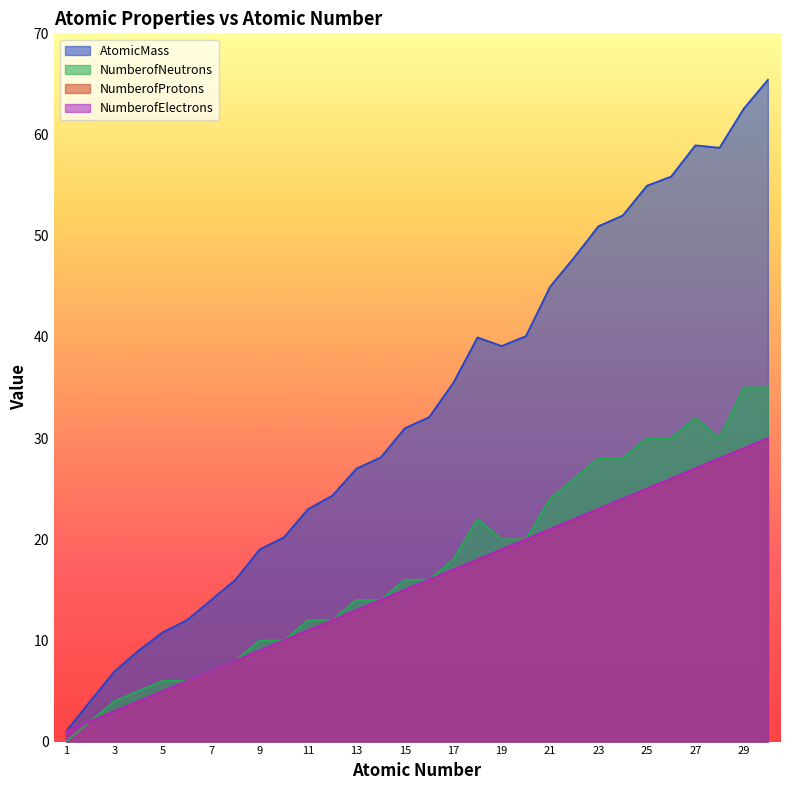

The NumberofElectrons series shows 12.0 at 12. True or false?

True